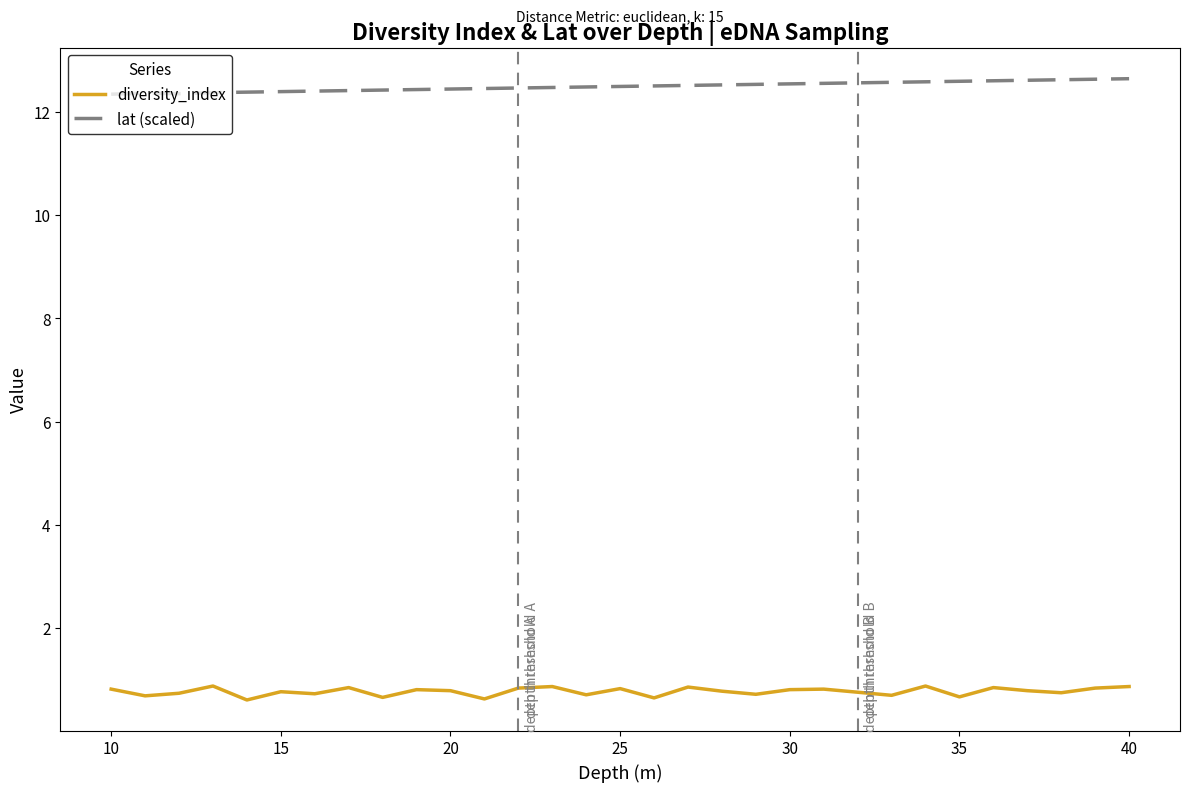

List the series in order of their overall mean, lowest first.

diversity_index, lat (scaled)